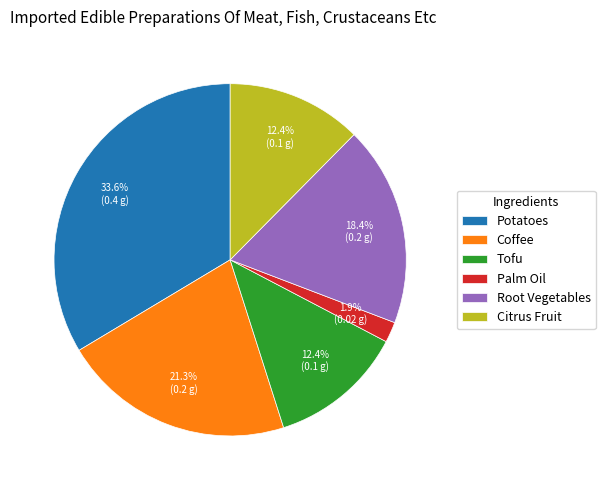

To the nearest percent, what portion does Tofu represent?

12%